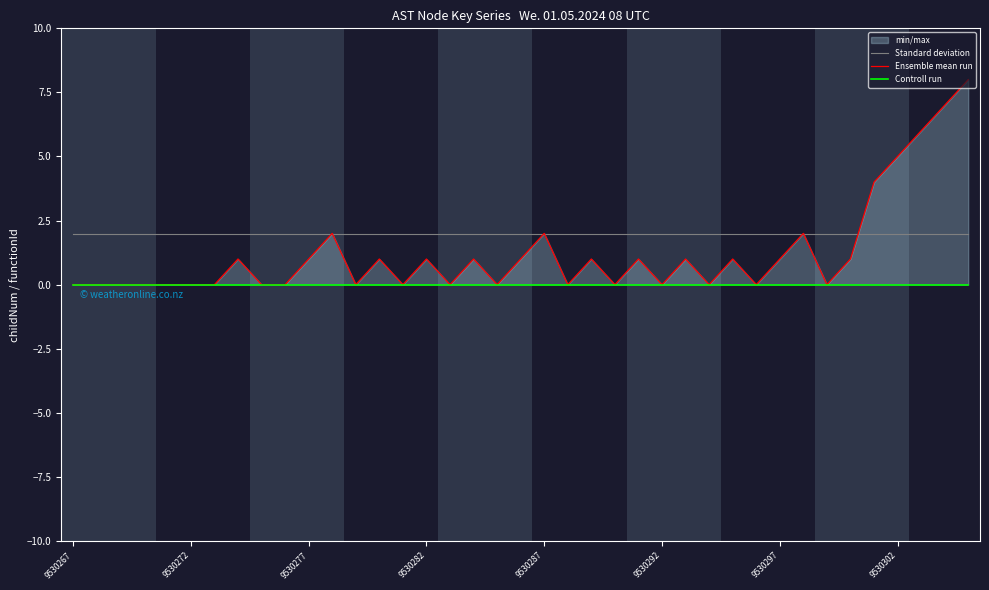

Rank the categories by Ensemble mean run value from highest to lowest.

38, 37, 36, 35, 34, 11, 20, 31, 9530302, 10, 13, 15, 17, 19, 22, 24, 26, 28, 30, 33, 9530267, 9530272, 9530277, 9530282, 9530287, 9530292, 9530297, 8, 9, 12, 14, 16, 18, 21, 23, 25, 27, 29, 32